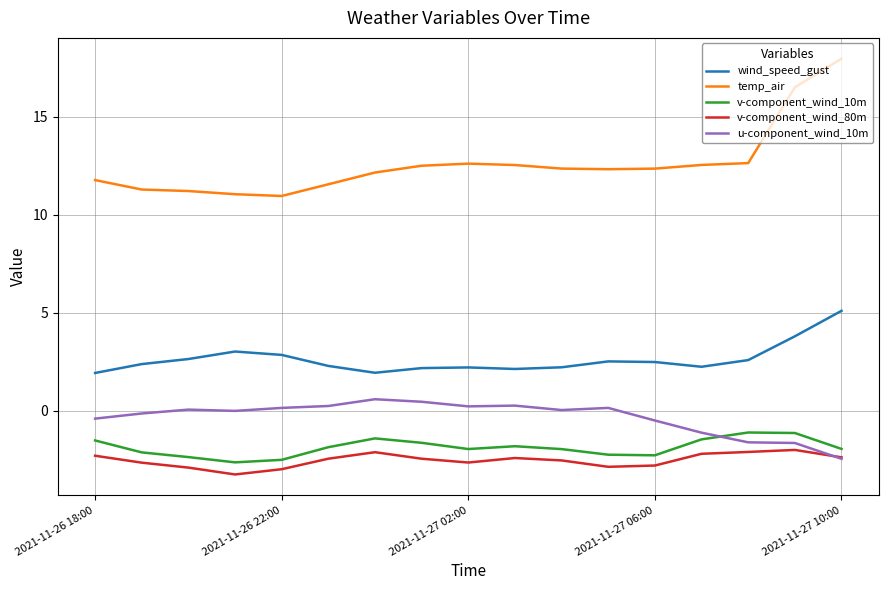

What is the highest value of the v-component_wind_80m series?

-2.0